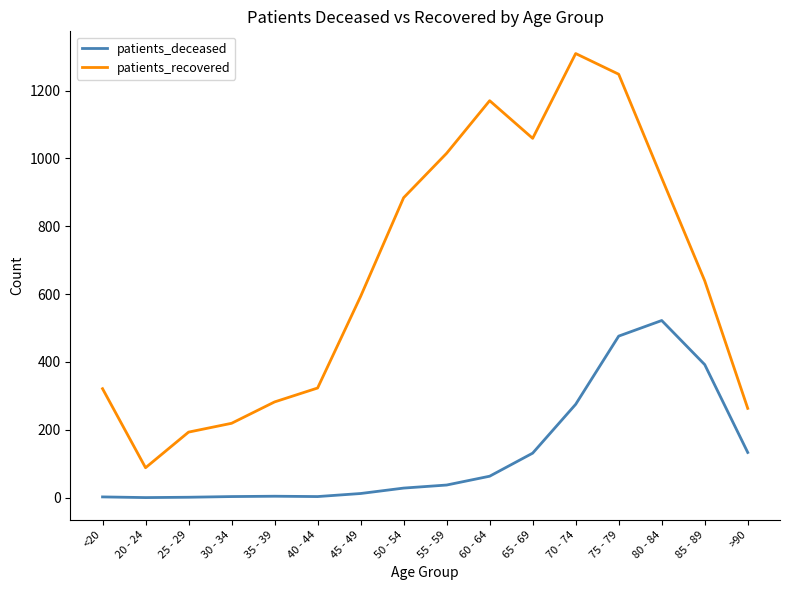

True or false: patients_recovered and patients_deceased cross at least once.

False